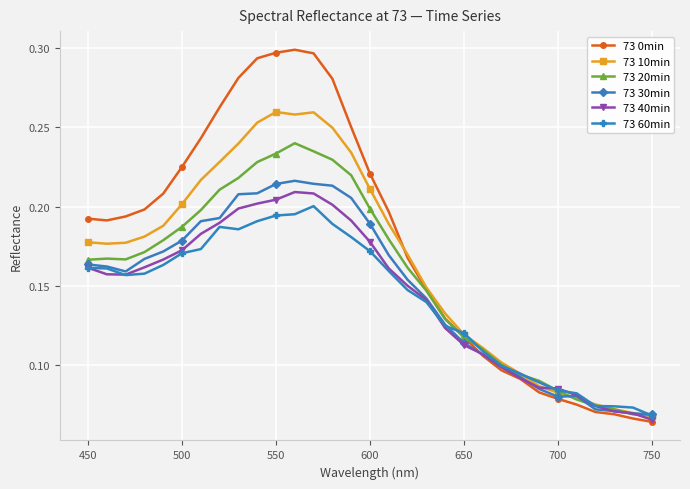

Which series has the largest range (max minus min)?

73 0min